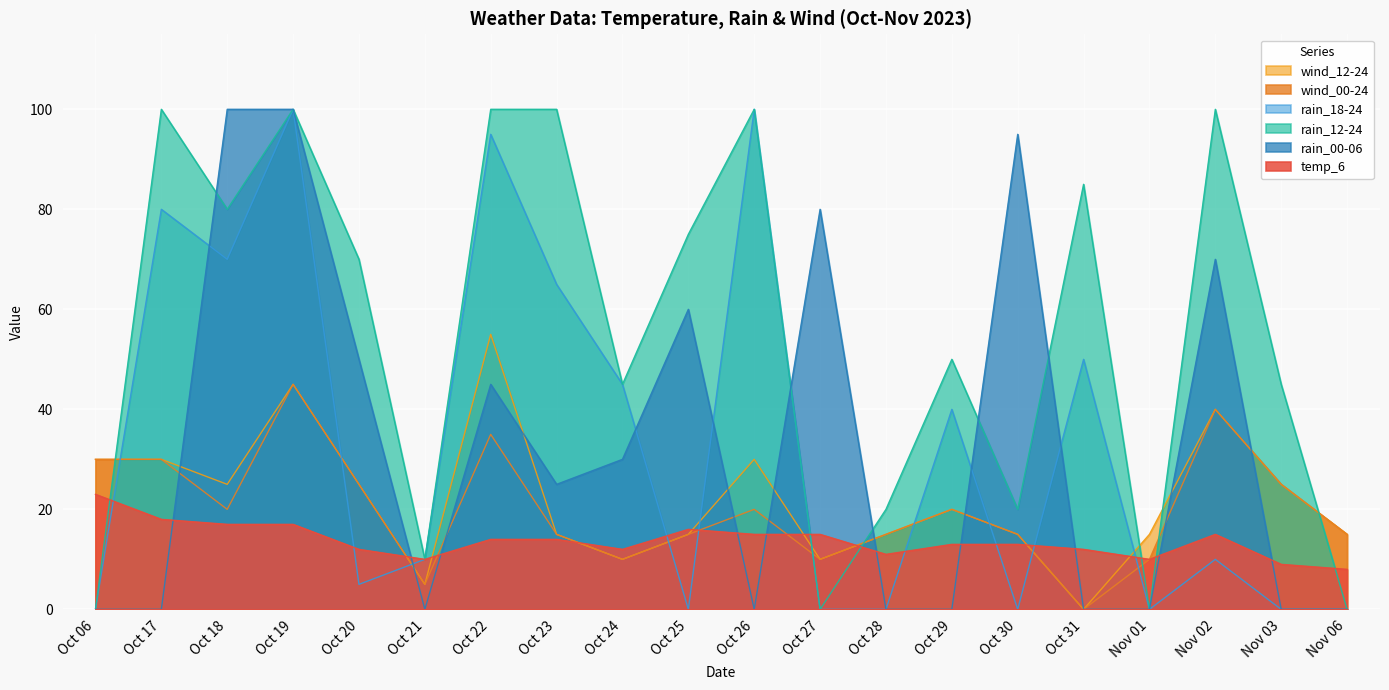

What is the sum of the temp_6 values at Oct 19 and Oct 31?

29